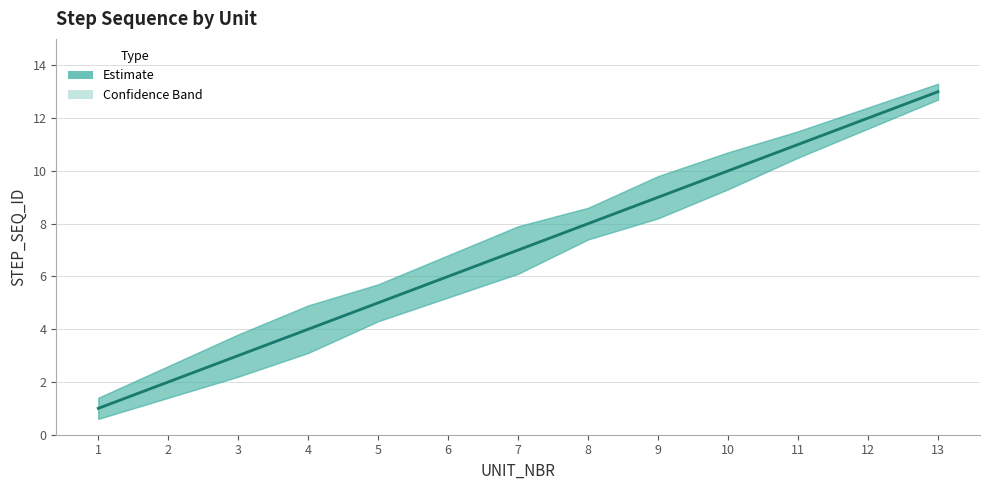

What is the change in value from 11 to 13?

+2